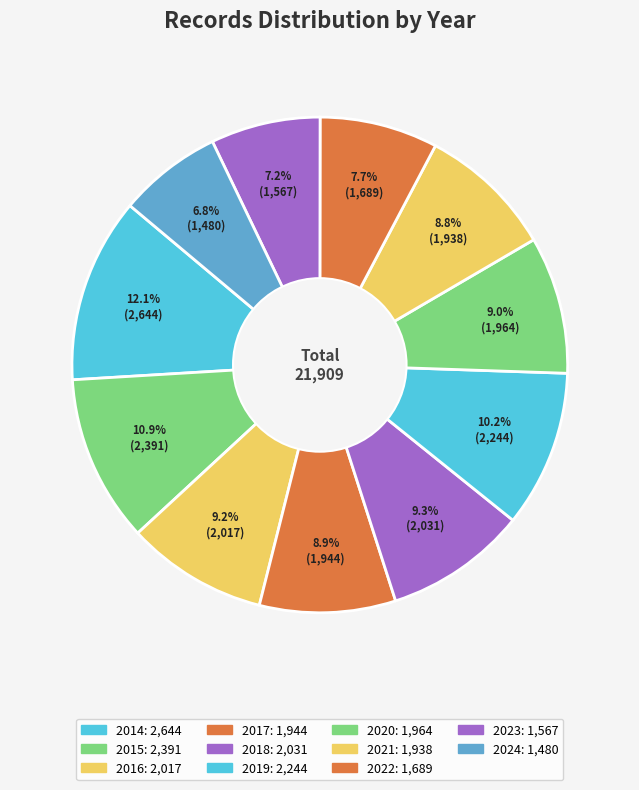

Does any single category account for the majority?

No